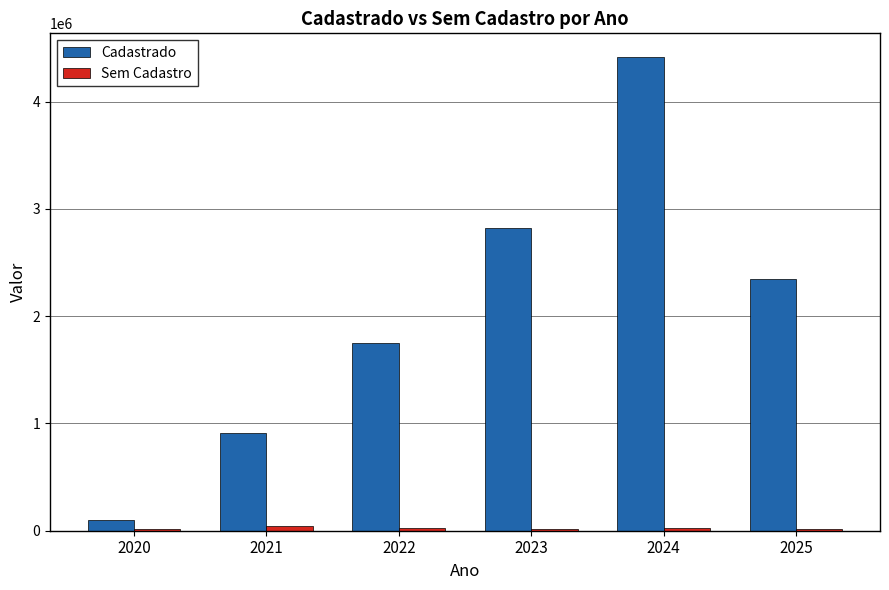

What is the spread (max minus min) of values at 2020?

88419.7